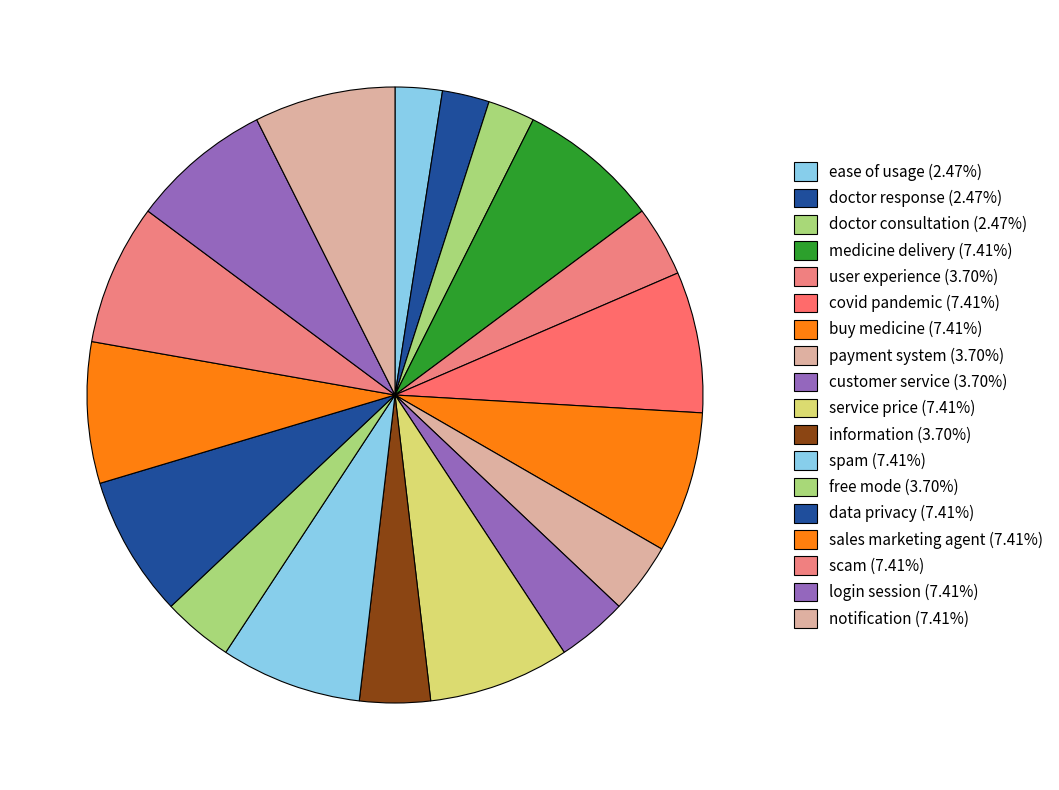

Rank the categories by value from highest to lowest.

medicine delivery, covid pandemic, buy medicine, service price, spam, data privacy, sales marketing agent, scam, login session, notification, user experience, customer service, information, free mode, payment system, ease of usage, doctor response, doctor consultation